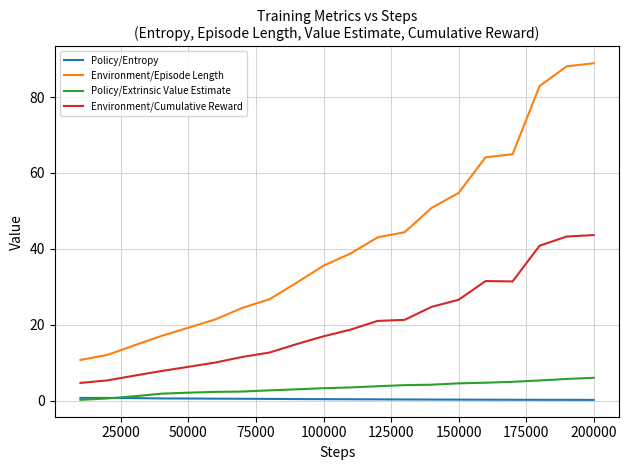

What is the maximum value shown in the chart?

88.9